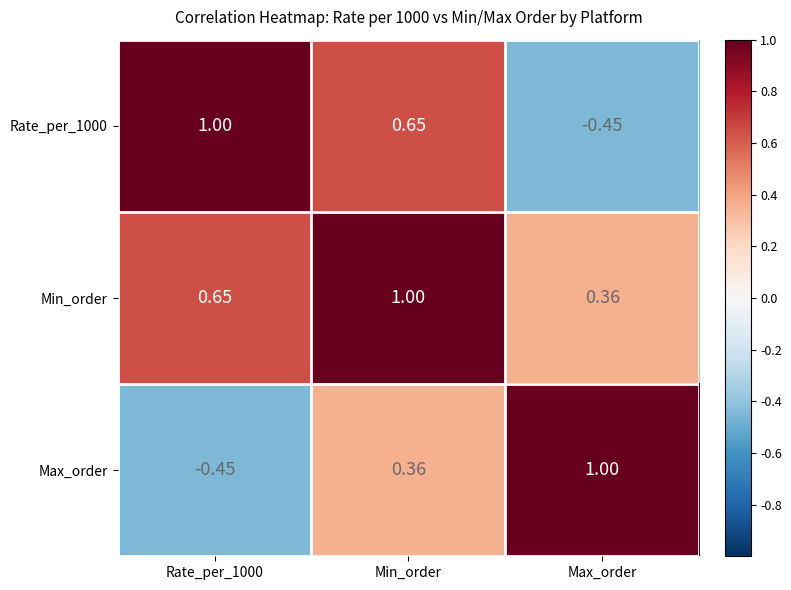

At which category is the sum across all series the highest?

Min_order